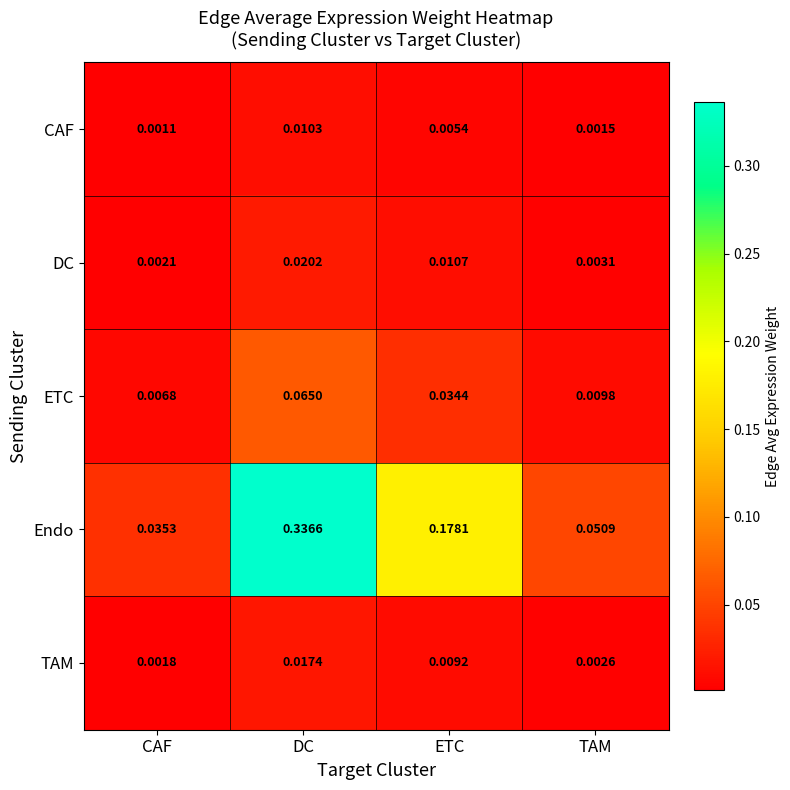

Which category has the lowest value in the DC series?

CAF